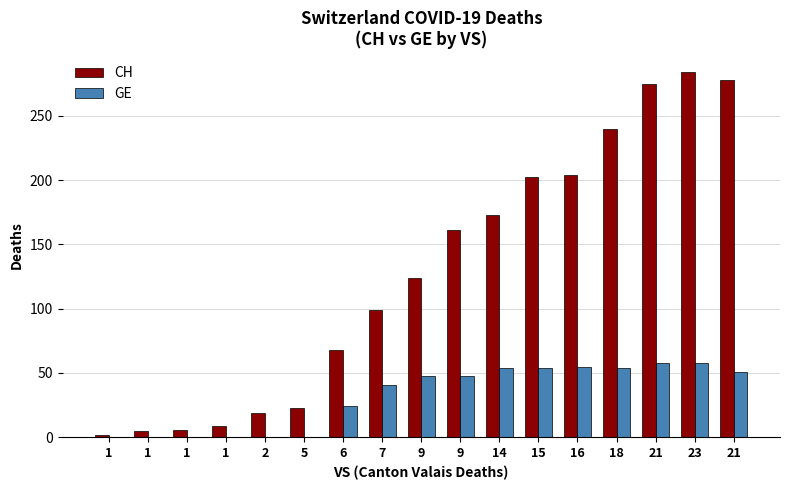

Reading left to right, list all the values displayed in this chart.

CH: 1=2	1=5	1=6	1=9	2=19	5=23	6=68	7=99	9=124	9=161	14=173	15=202	16=204	18=240	21=275	23=284	21=278
GE: 1=0	1=0	1=0	1=0	2=0	5=0	6=24	7=41	9=48	9=48	14=54	15=54	16=55	18=54	21=58	23=58	21=51